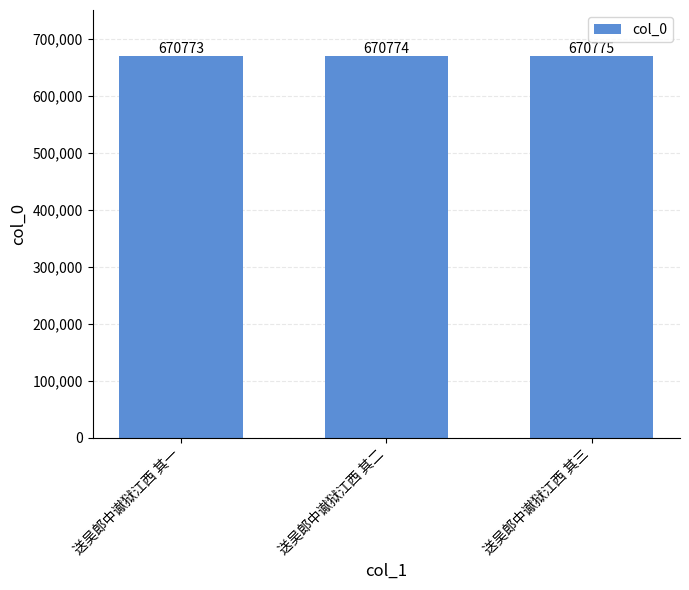

Reading left to right, list all the values displayed in this chart.

670773	670774	670775